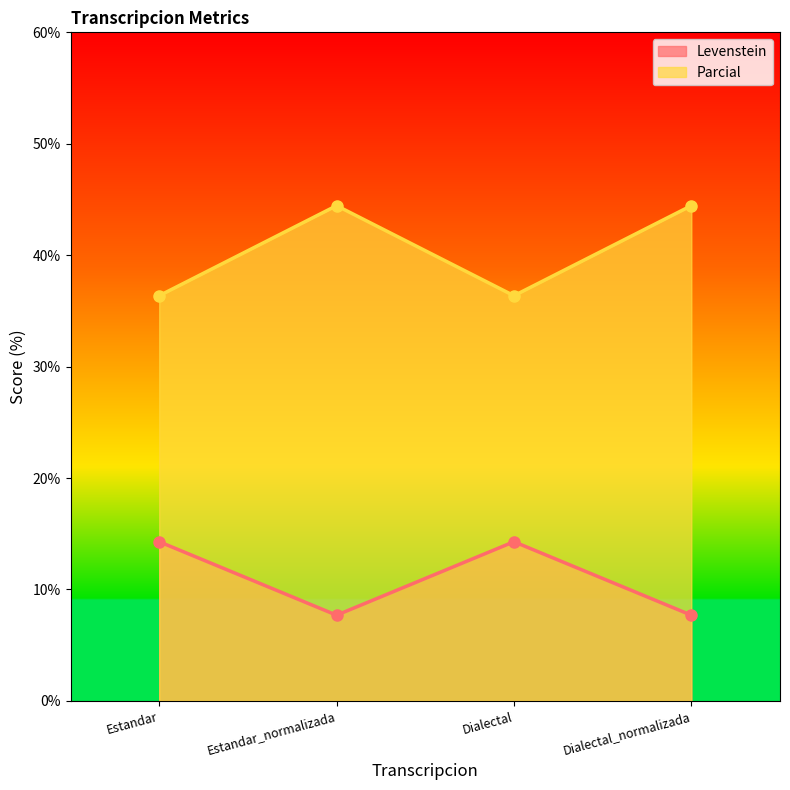

Is the value of Parcial at Estandar greater than the value of Levenstein at Dialectal?

Yes